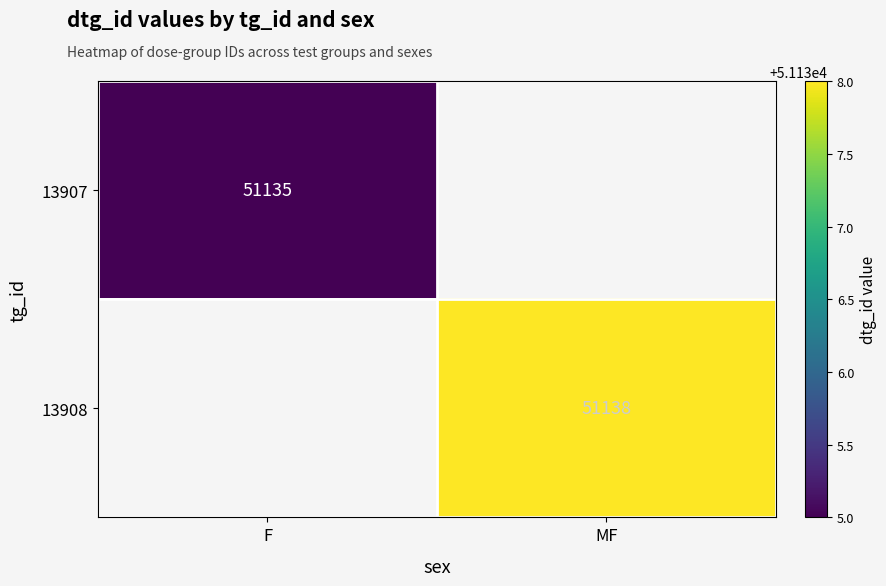

Is the value of 13907 at F greater than the value of 13908 at MF?

No